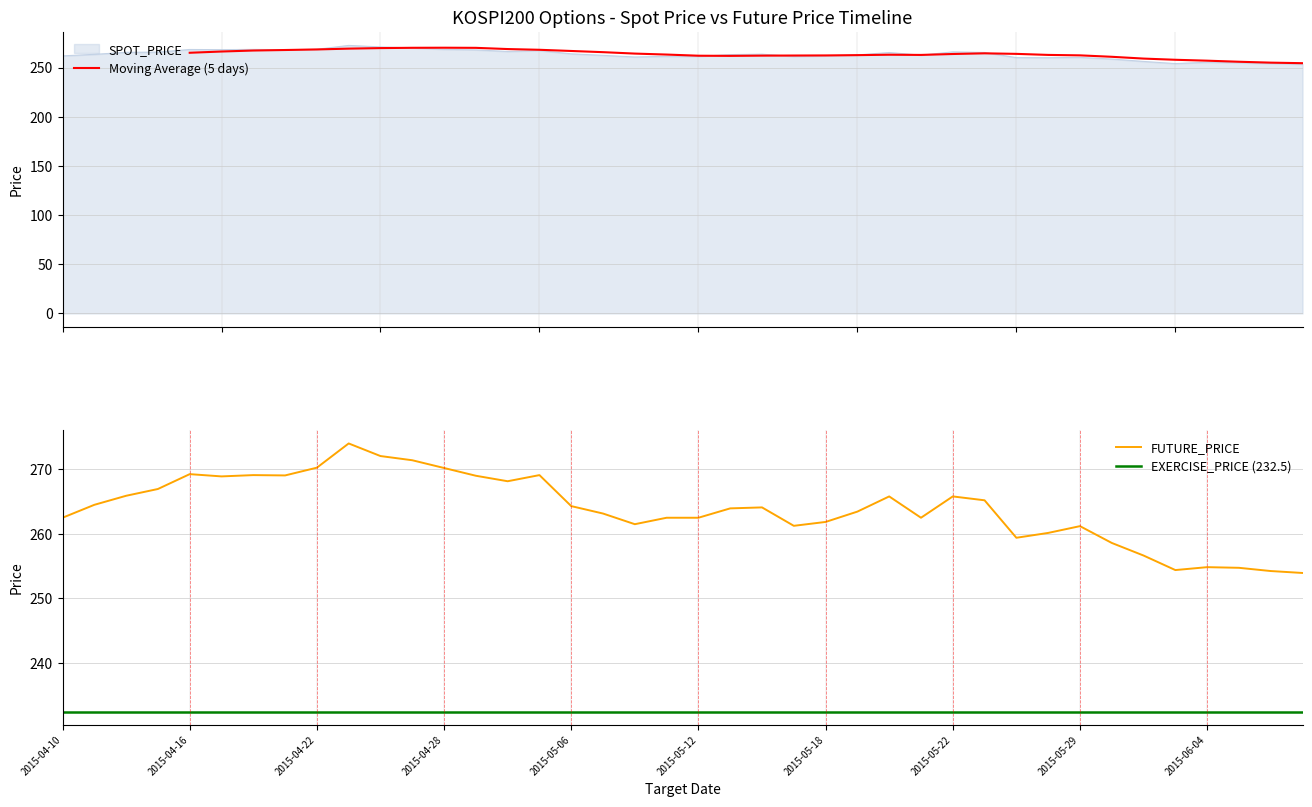

The FUTURE_PRICE series shows 165.5 at 2015-05-18. True or false?

False